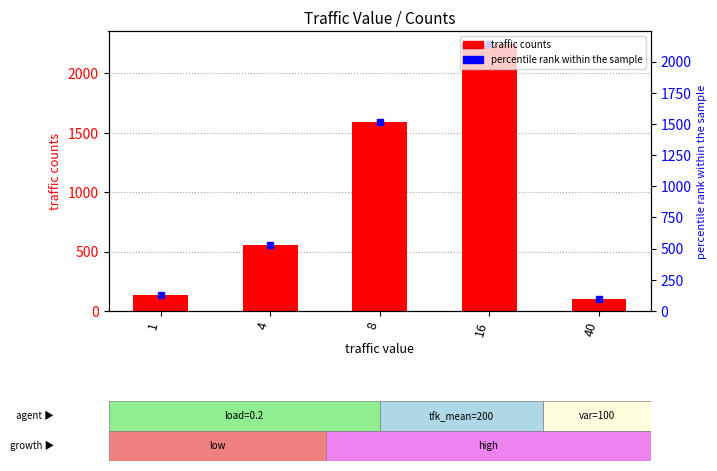

The value at 16 is 2245. True or false?

True